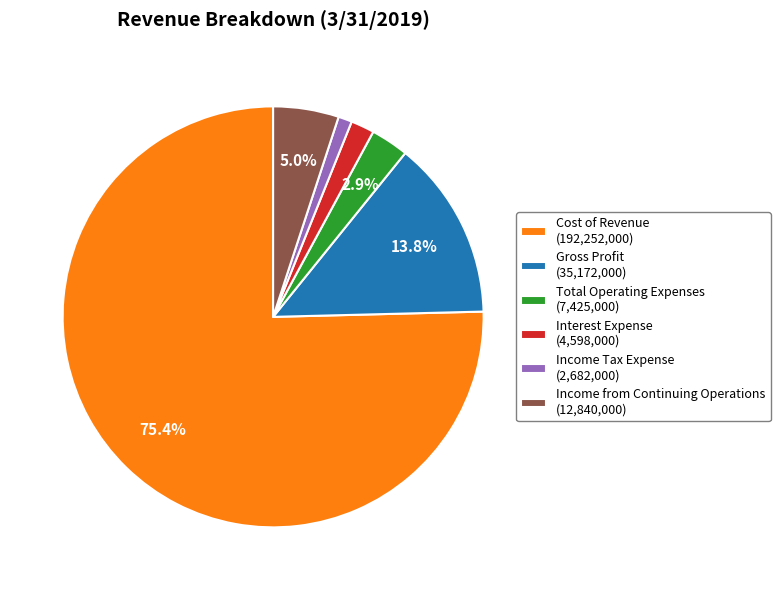

What is the ratio of the value at Total Operating Expenses to the value at Gross Profit?

0.2